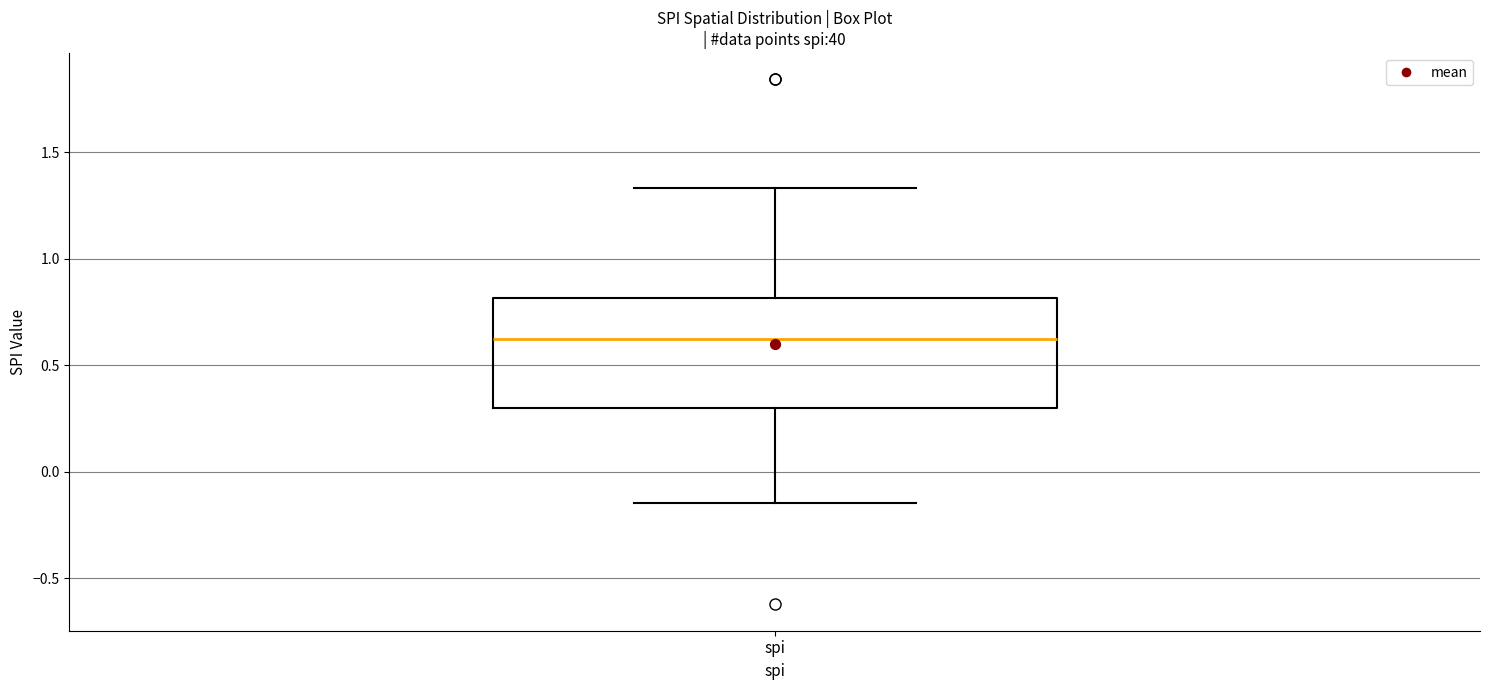

Where does the upper whisker of the box for spi end on the y-axis? The values are not printed on the chart, so give them approximately, as read against the axis.

1.35